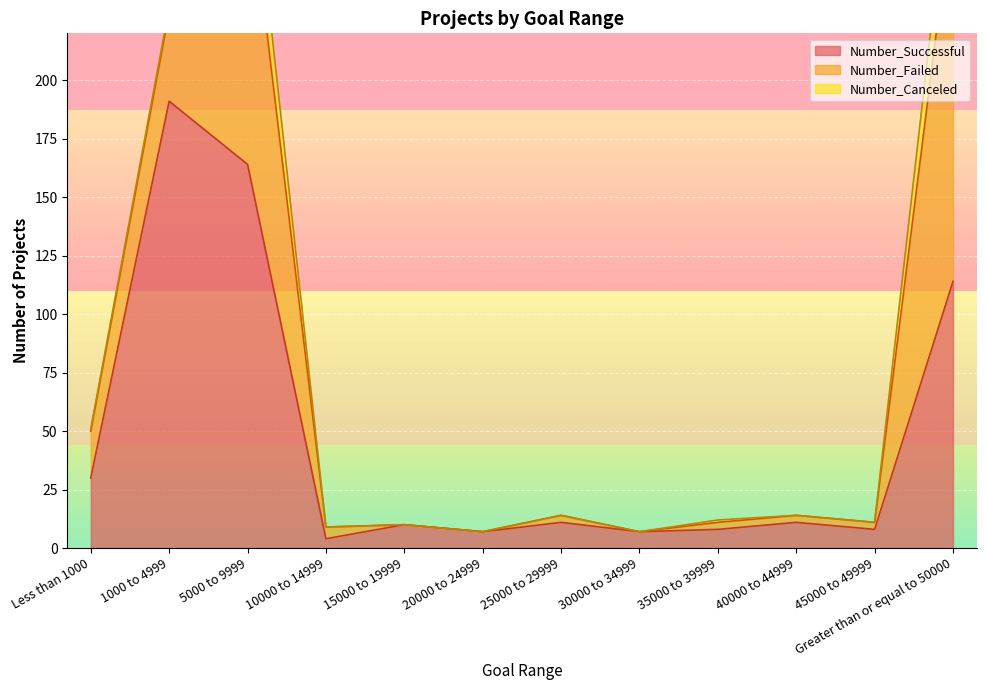

Which series changed the most between 10000 to 14999 and 35000 to 39999?

Number_Successful